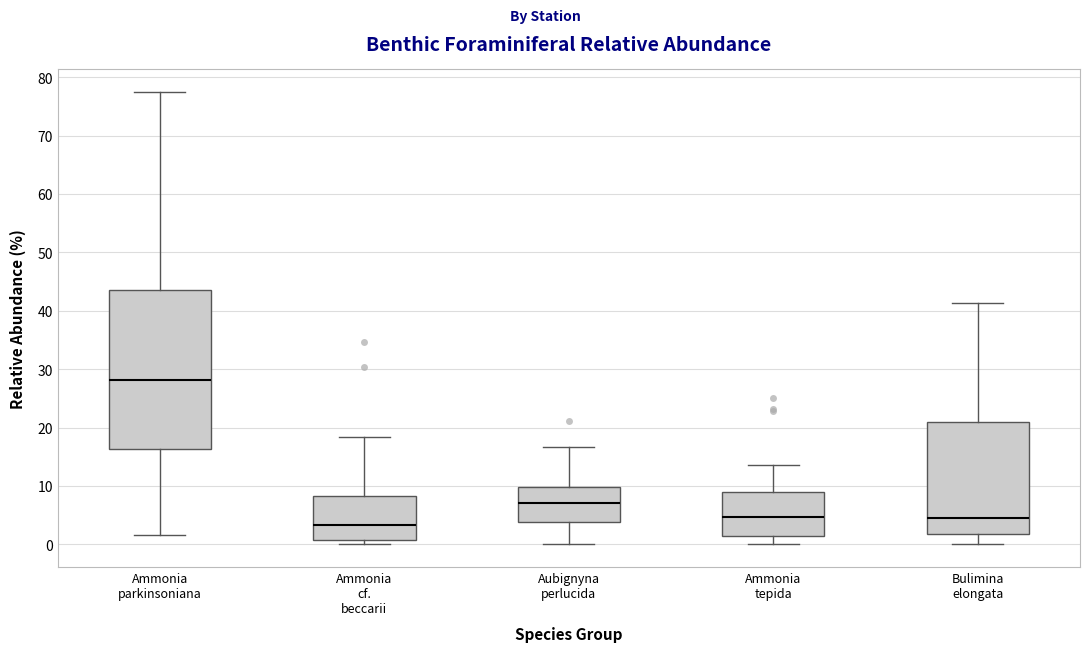

Which box is the tallest, from its lower edge to its upper edge?

Ammonia parkinsoniana